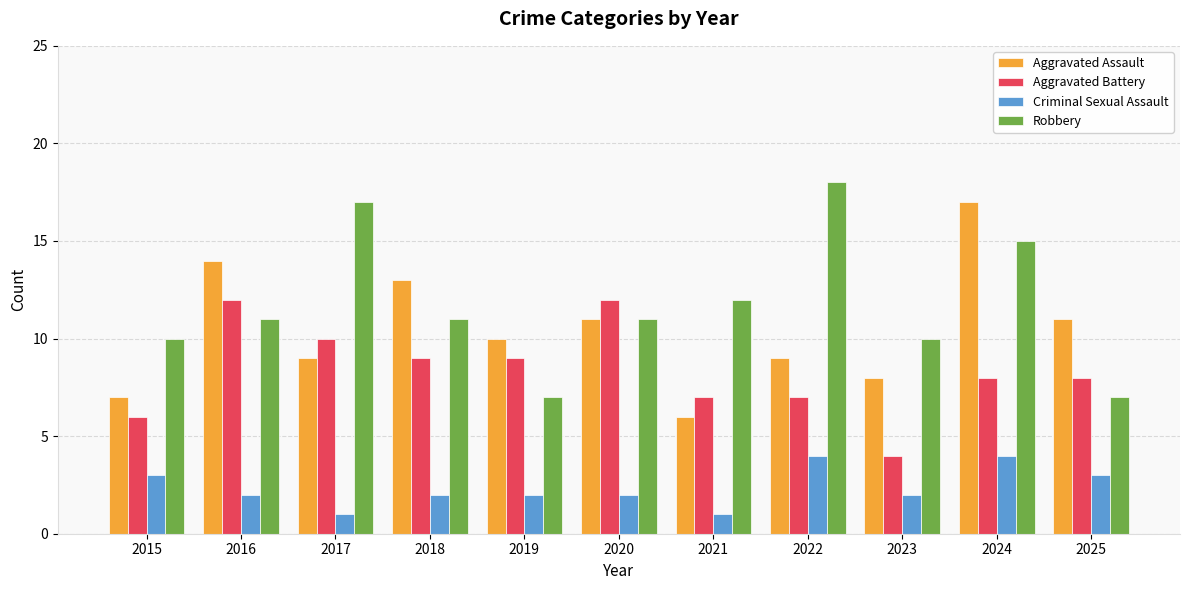

What is the total value across all series at 2024?

44